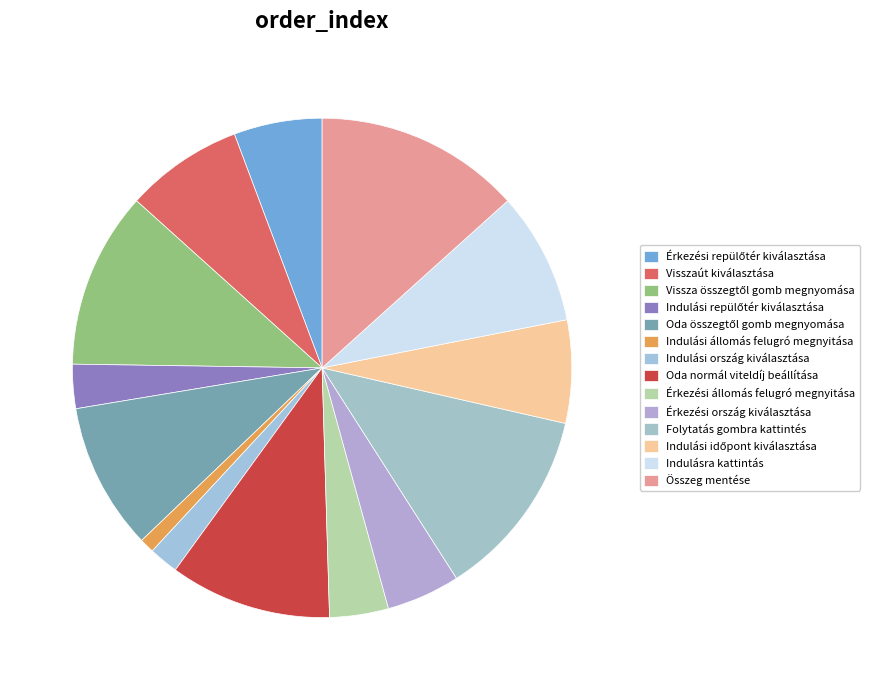

The Indulási ország kiválasztása slice represents 2% of the pie. True or false?

True